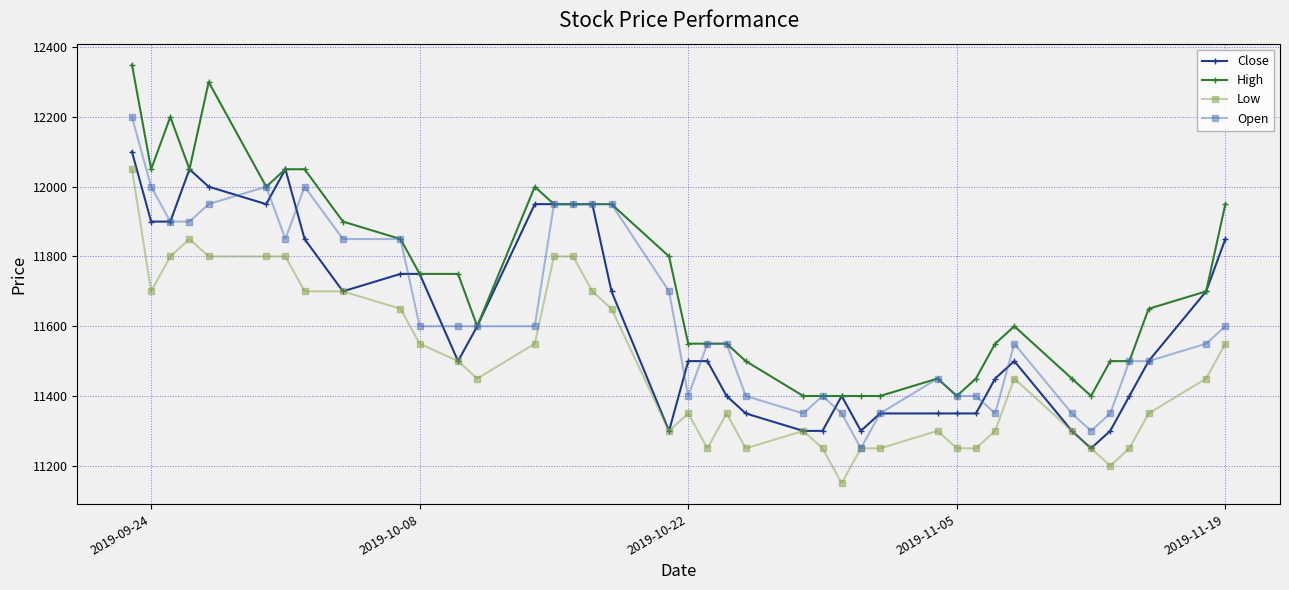

True or false: Low and High intersect in this chart.

False